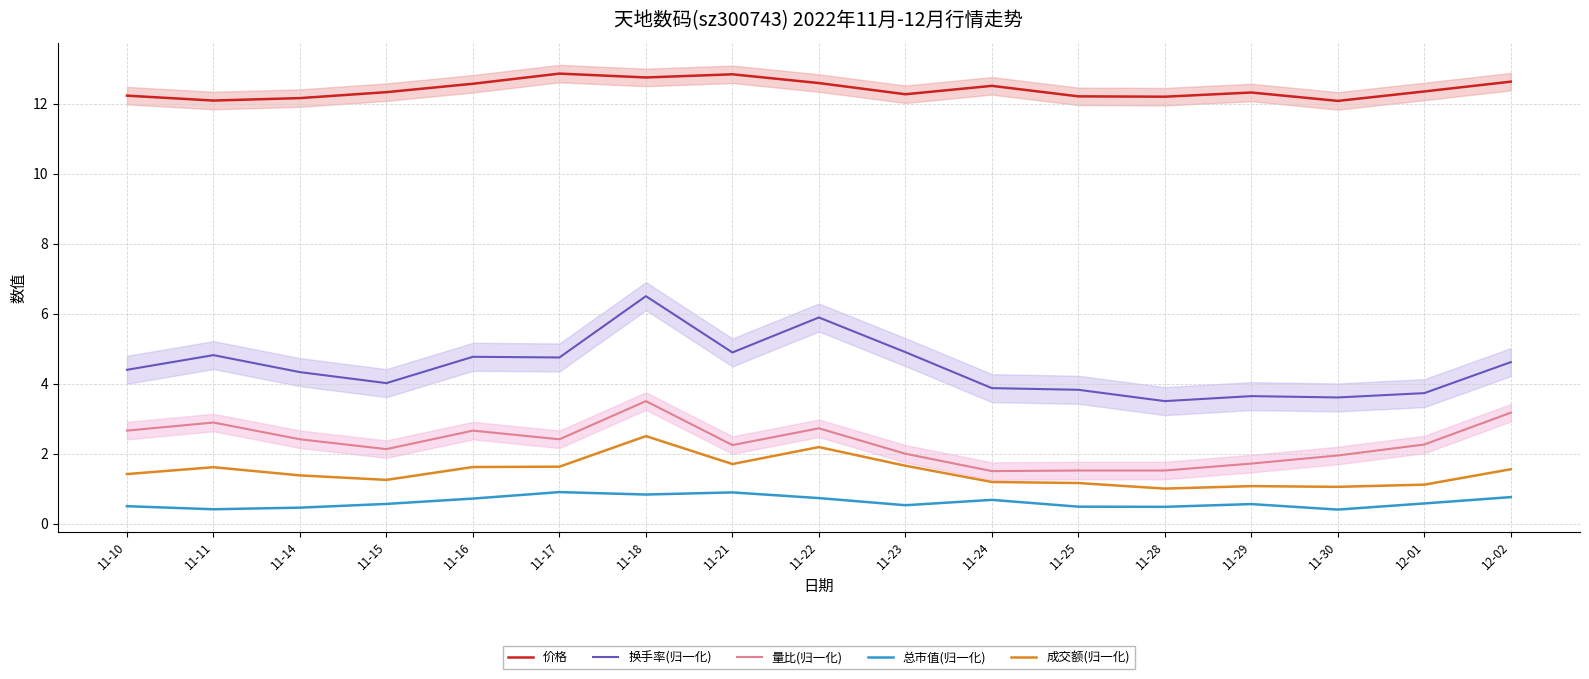

Which series has the widest spread of values?

换手率(归一化)